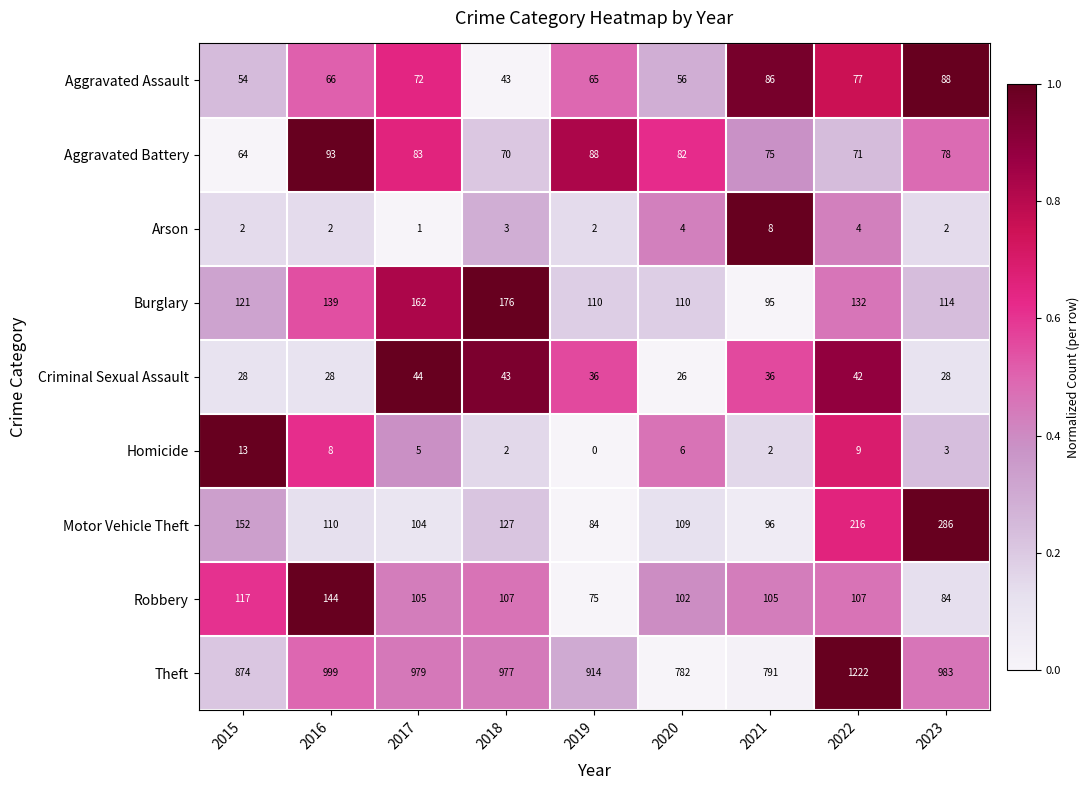

What is the total value across all series at 2017?

1555